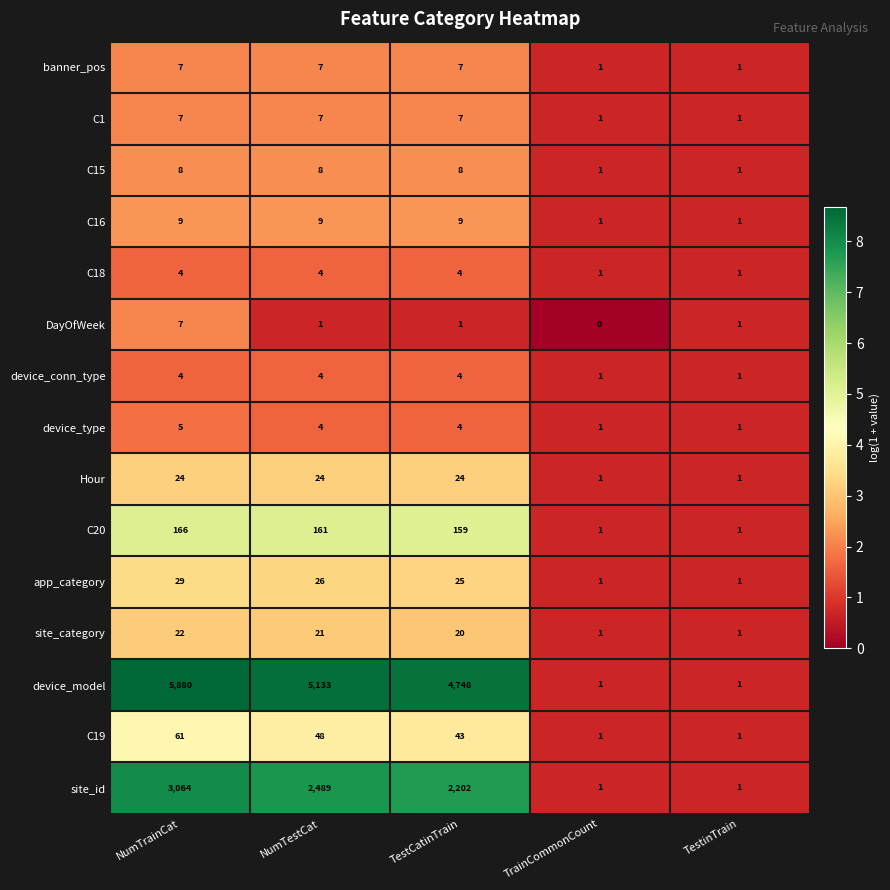

Which label corresponds to the largest value in the chart?

NumTrainCat